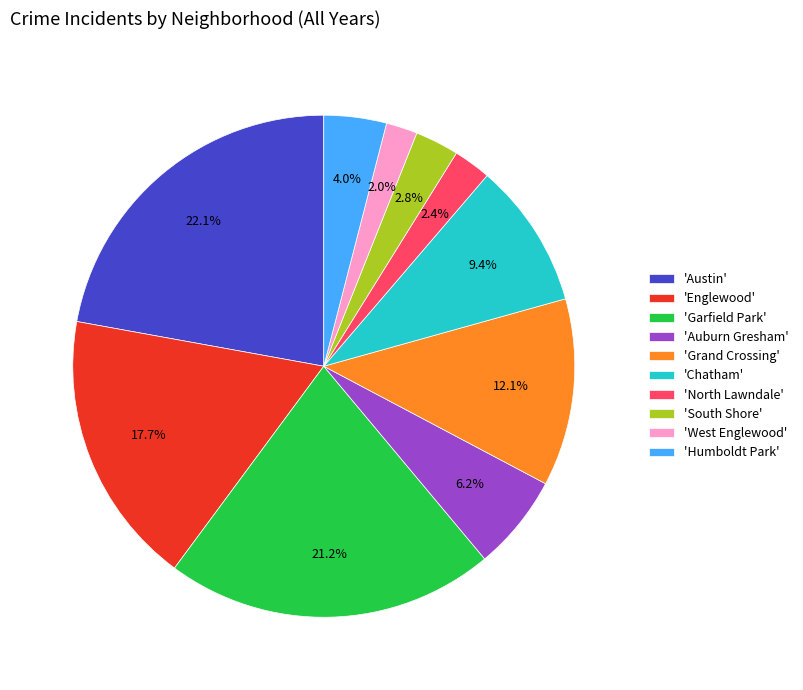

Which category has the biggest portion of the pie?

'Austin'